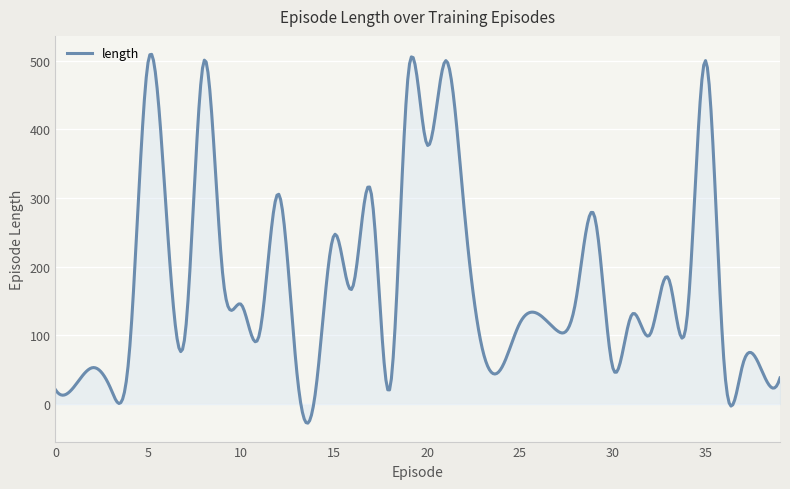

What is the greatest value displayed?

509.3